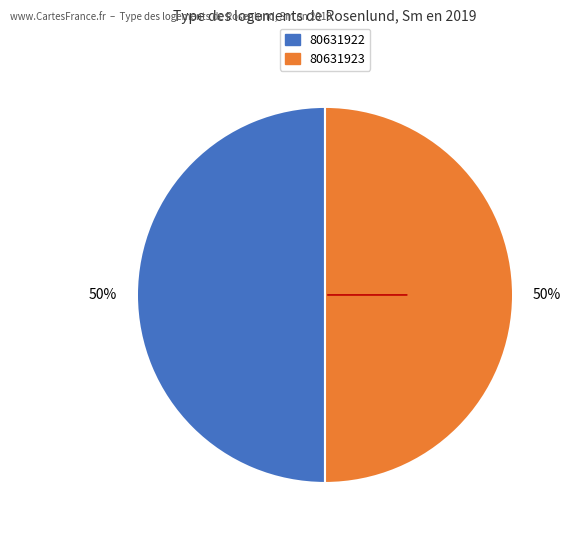

Count the number of slices in the pie.

2